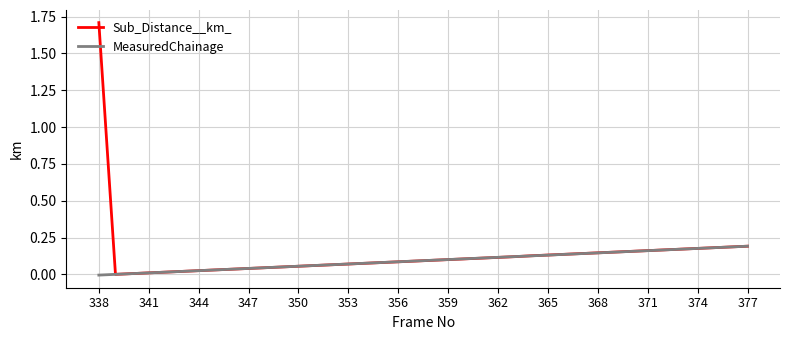

What are all the series names shown in the legend?

Sub_Distance__km_, MeasuredChainage